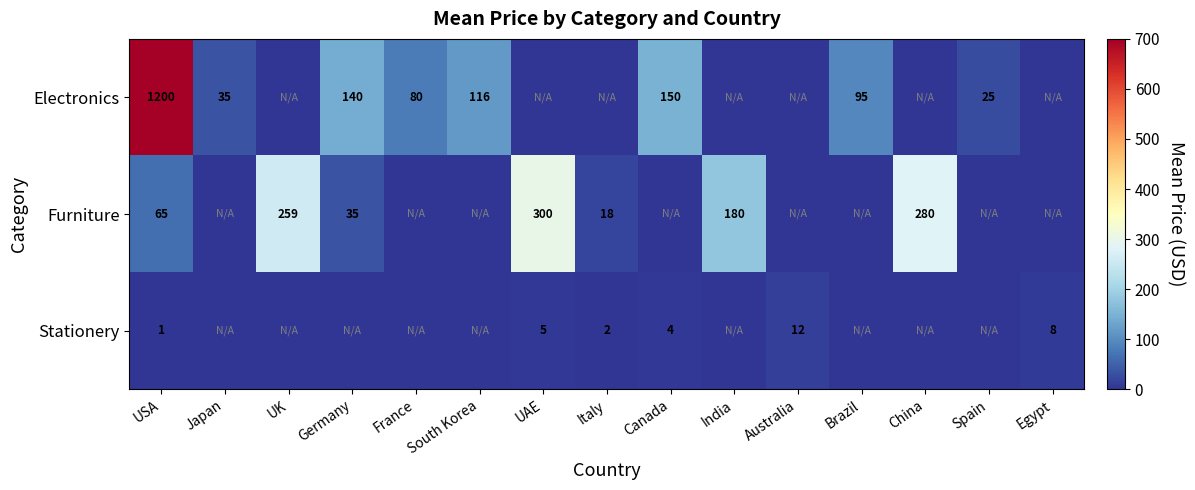

The value of Electronics at Japan is 63. True or false?

False